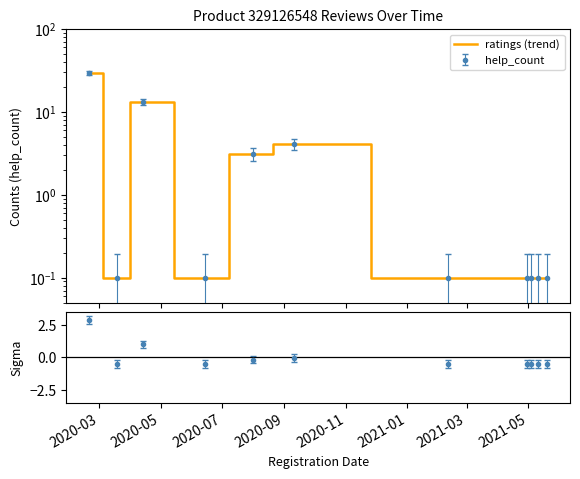

What is the greatest value displayed?

29.1